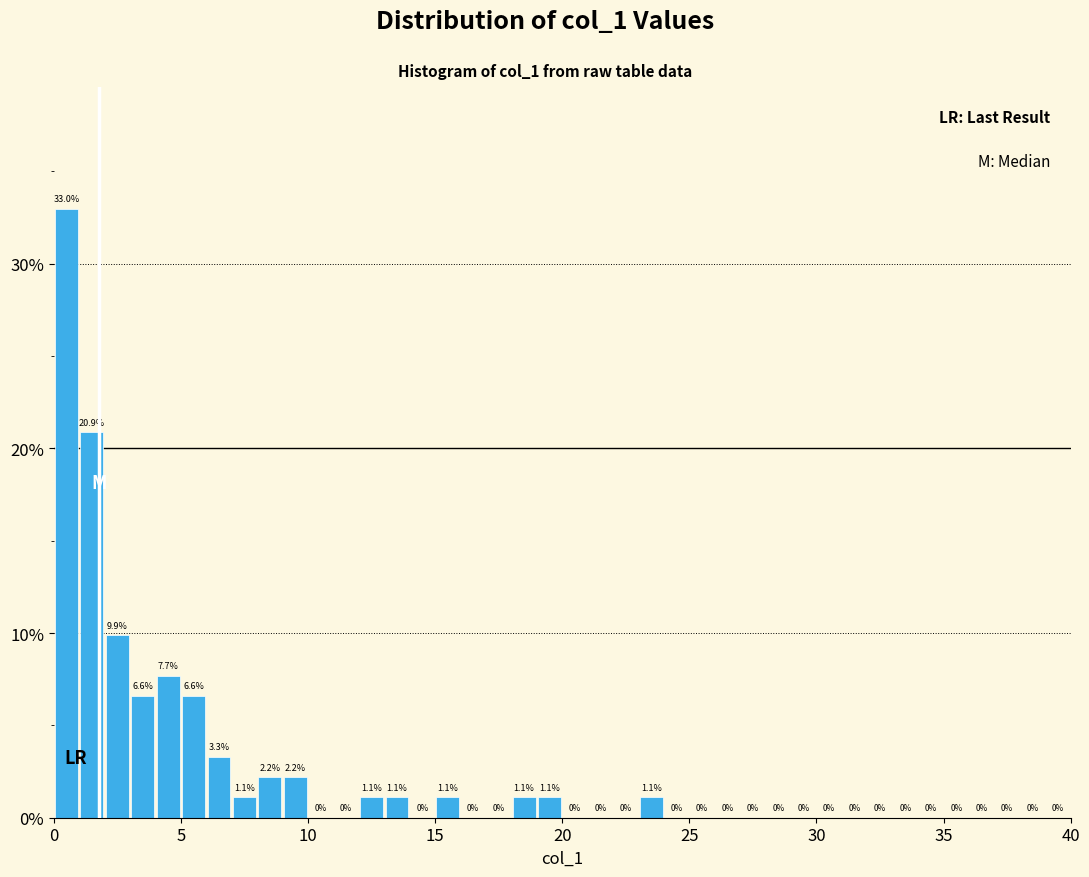

Read against the x-axis, roughly where is the centre of the tallest bar?

0.5